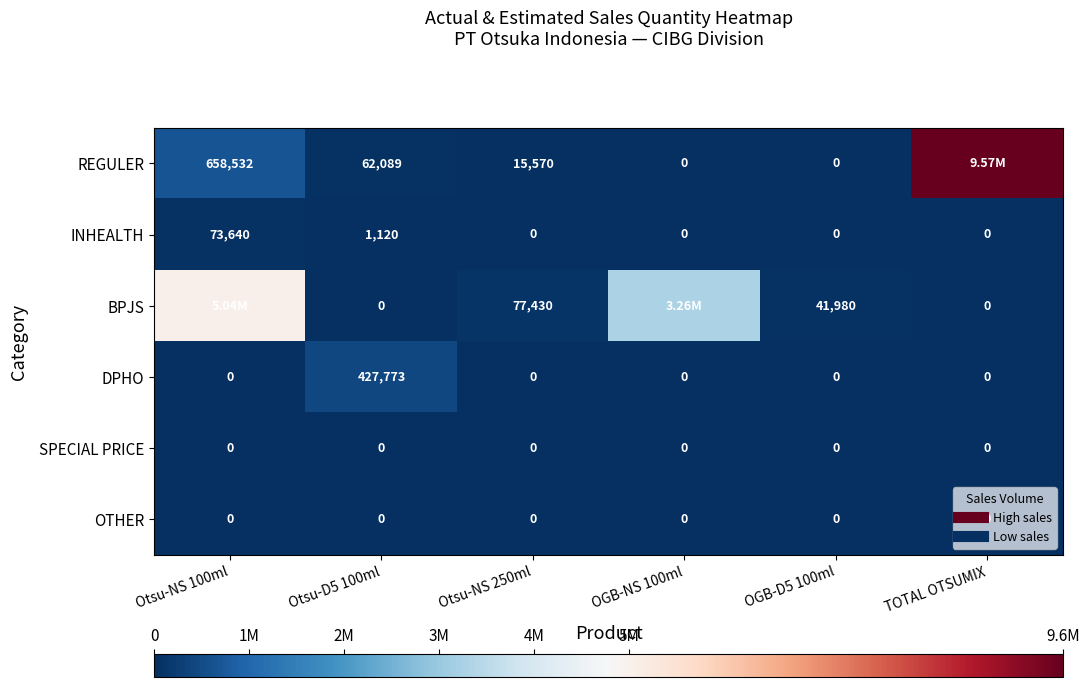

The OTHER series shows 0 at TOTAL OTSUMIX. True or false?

True